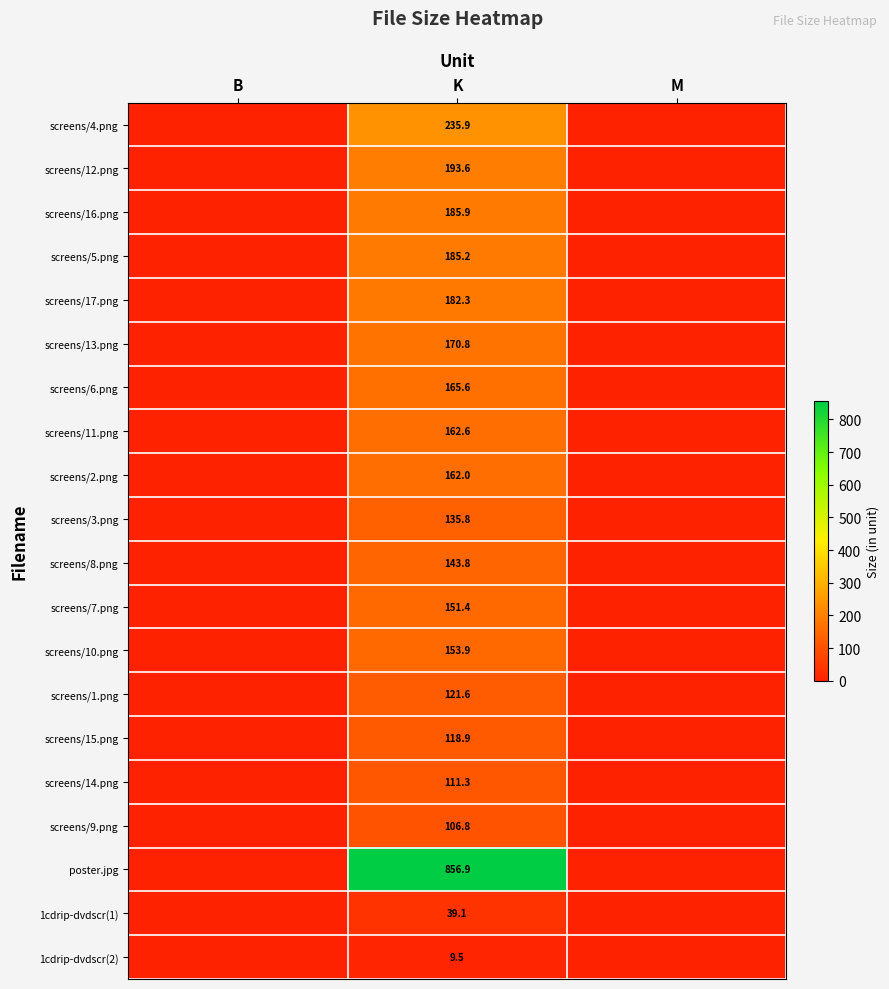

The screens/9.png series shows 45.2 at K. True or false?

False